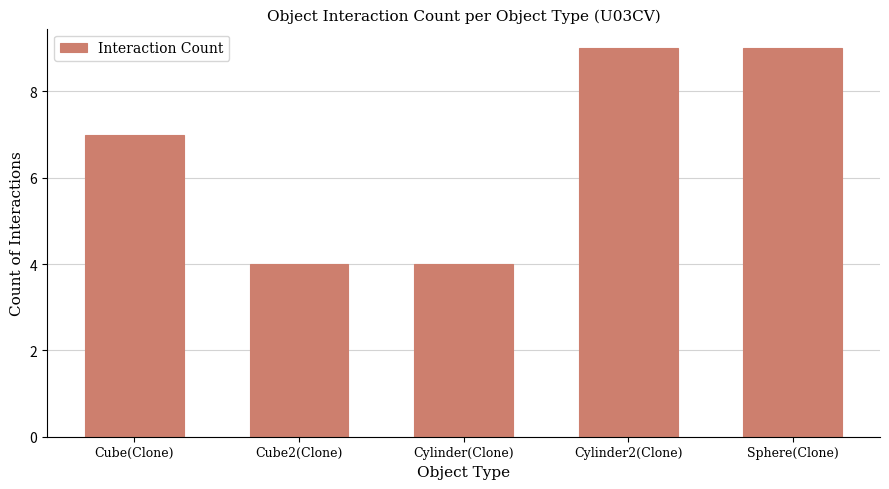

Count the values in the range 4 to 9.

5